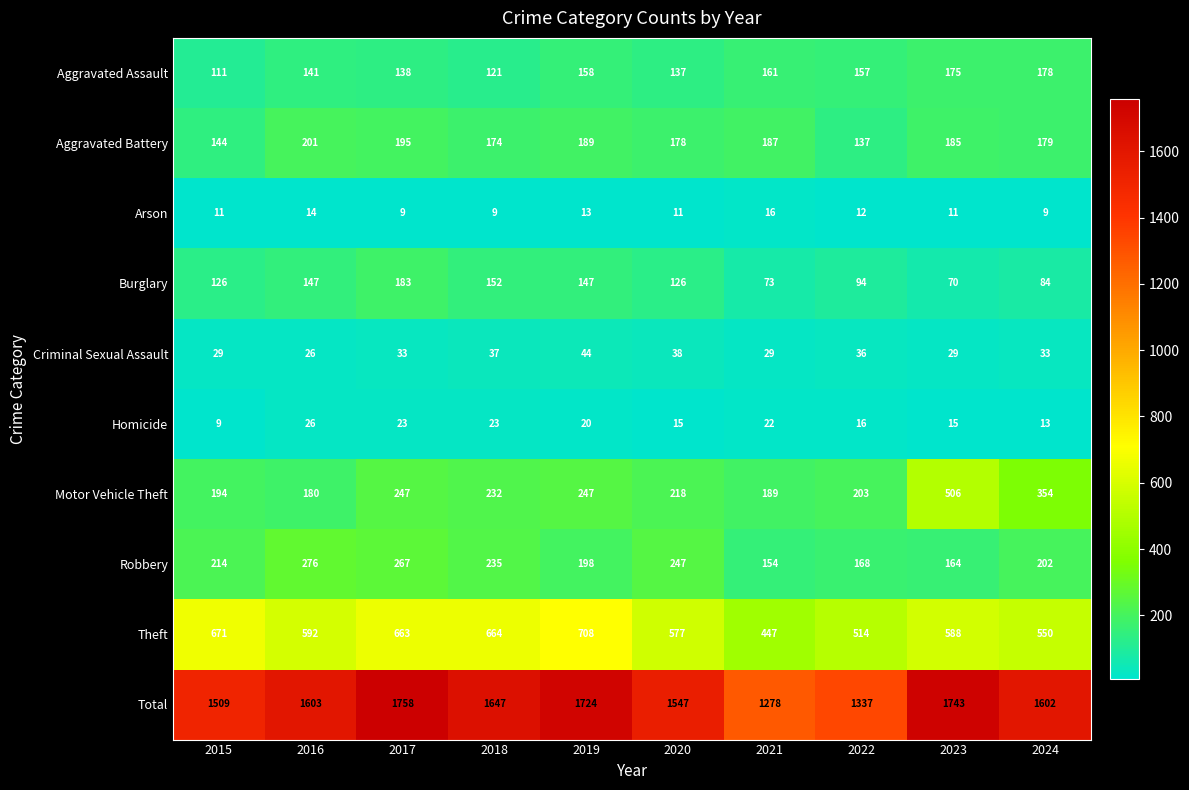

Which series has the widest spread of values?

Total